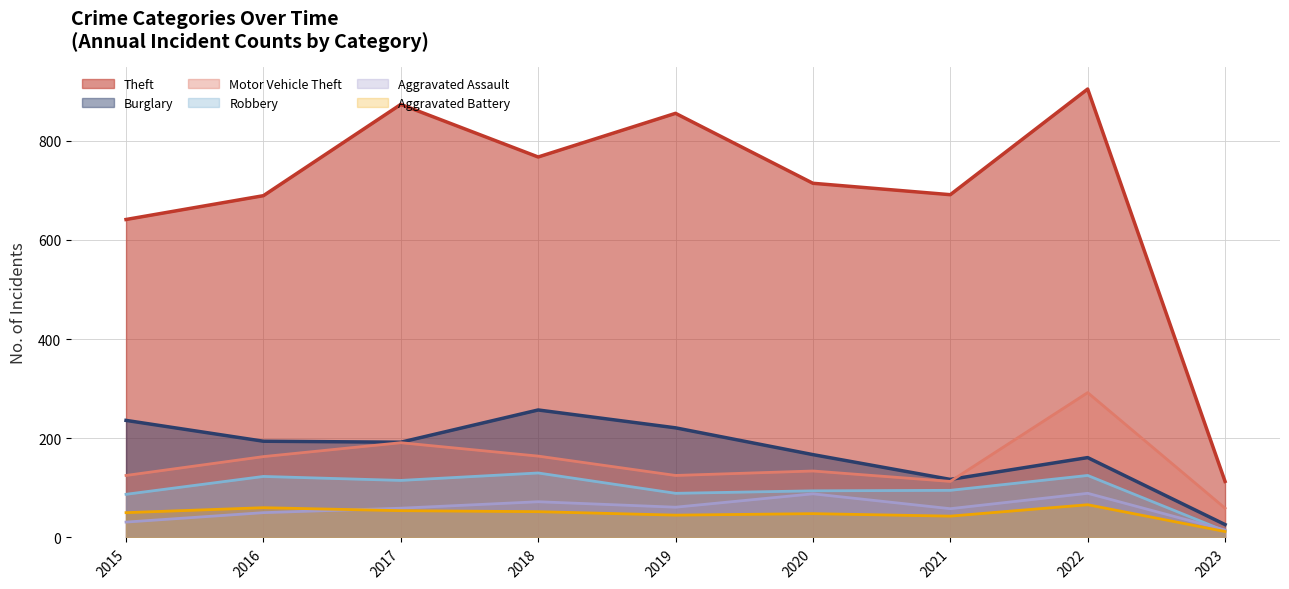

What is the total value across all series at 2018?

1442